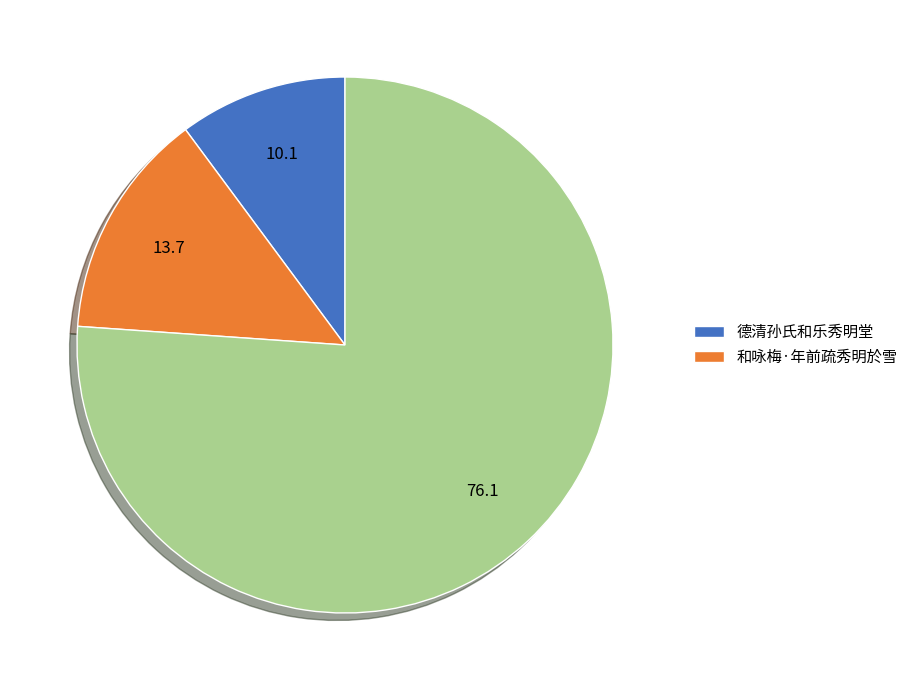

Is there any slice that represents more than half of the pie?

Yes